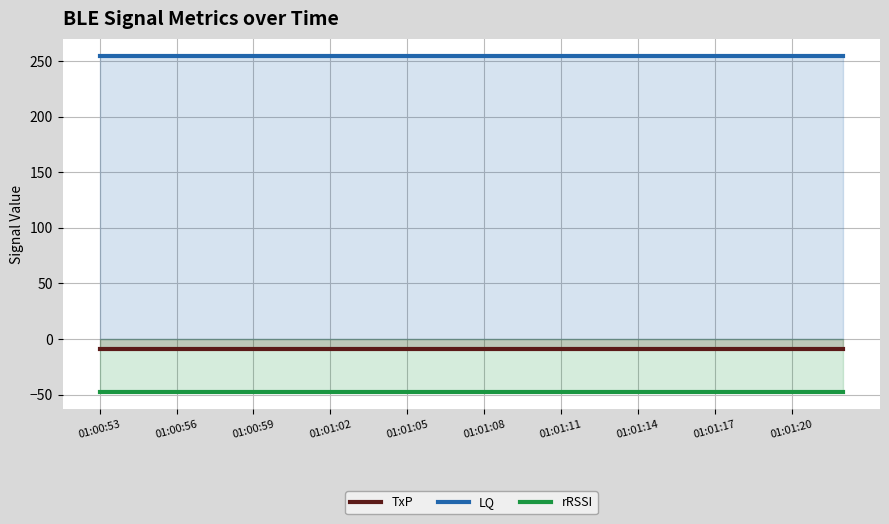

What is the value of the TxP point at the 16th from the left?

-9